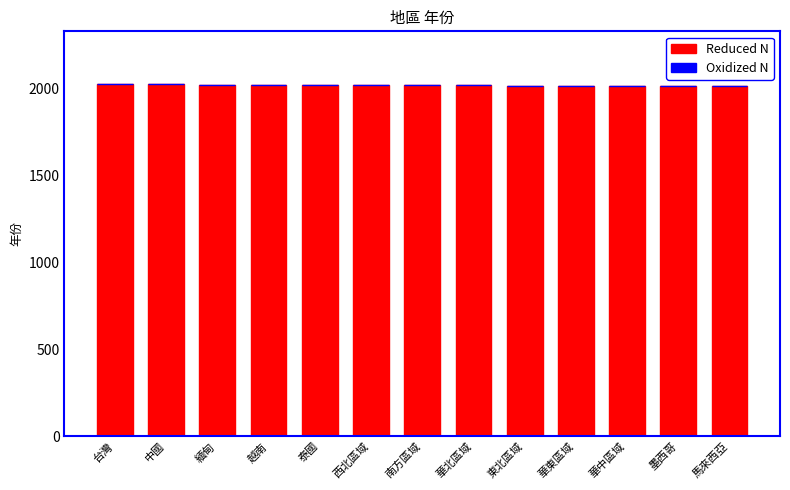

Approximately how many times larger is the value at 南方區域 compared to 墨西哥?

1.0